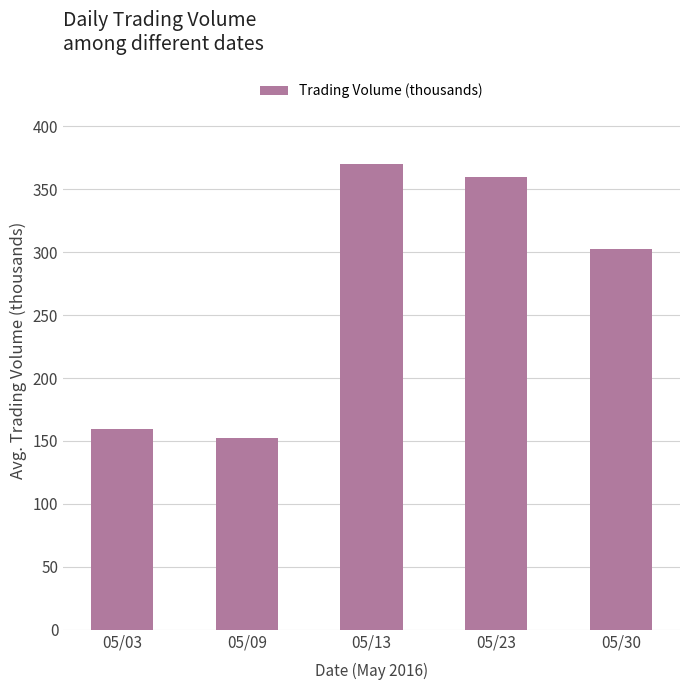

What is the sum of the values at 05/30 and 05/13?

672.1